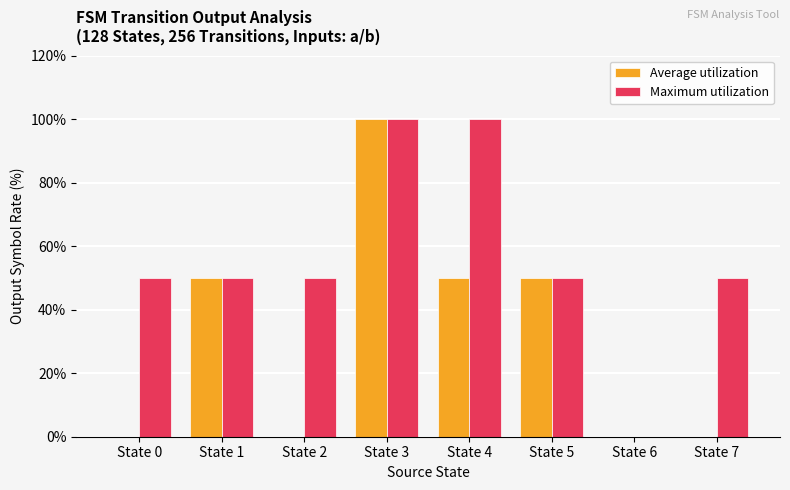

What is the total value across all series at State 7?

50